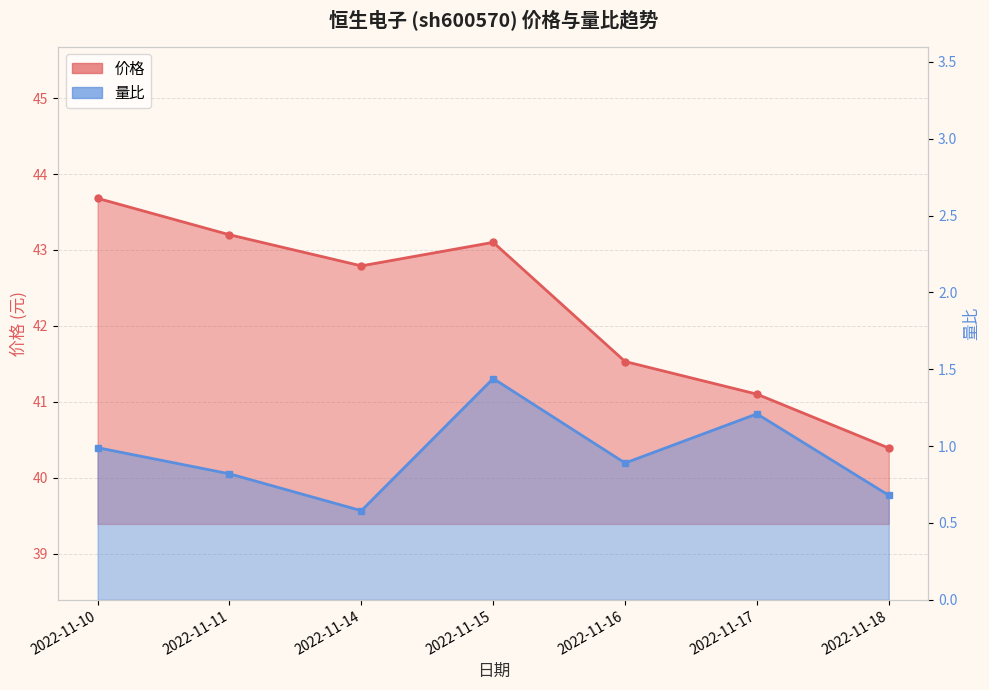

What is the difference between the highest and lowest values at 2022-11-11?

42.4